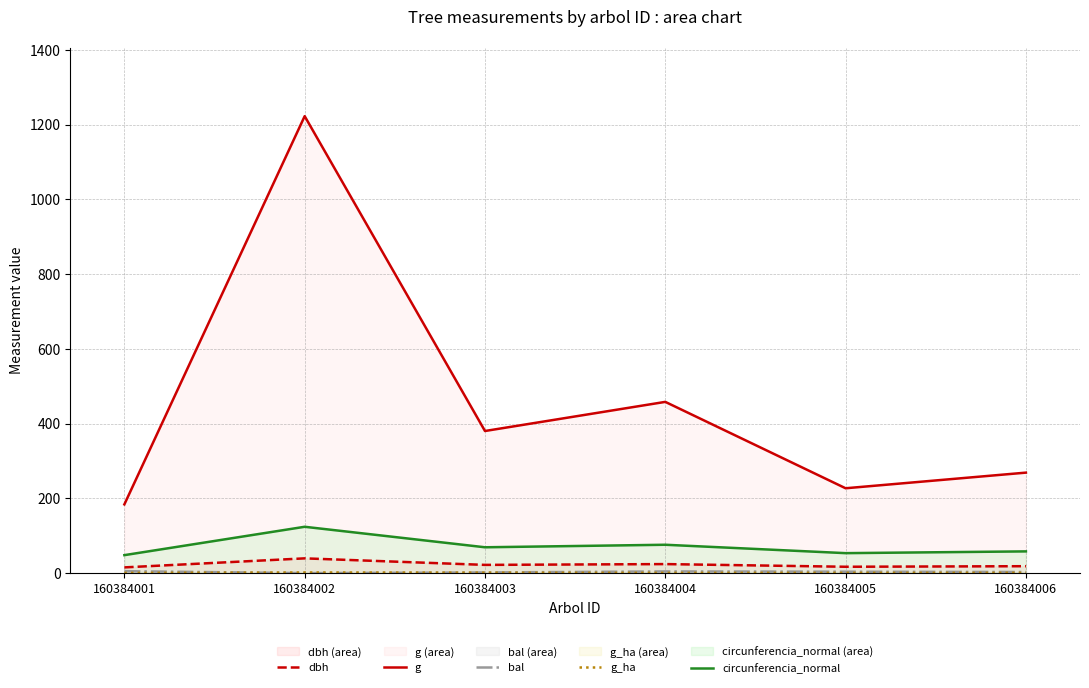

Reading right to left, transcribe all the data shown in this chart.

dbh: 160384006=18.5	160384005=17.0	160384004=24.1	160384003=22.0	160384002=39.5	160384001=15.3
g: 160384006=268.8	160384005=227.0	160384004=458.1	160384003=380.1	160384002=1222.3	160384001=183.8
bal: 160384006=2.9	160384005=3.8	160384004=4.5	160384003=1.7	160384002=0.0	160384001=5.2
g_ha: 160384006=0.9	160384005=0.7	160384004=0.7	160384003=1.2	160384002=1.7	160384001=0.6
circunferencia_normal: 160384006=58.1	160384005=53.4	160384004=75.9	160384003=69.1	160384002=123.9	160384001=48.1